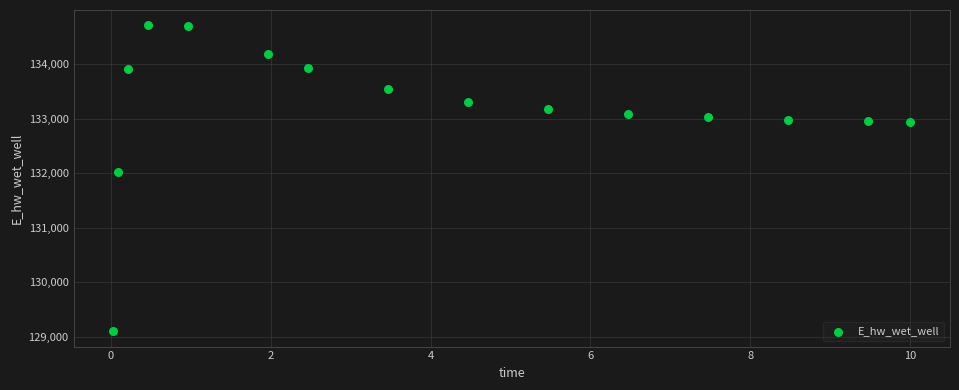

What Y value in the scatter plot is closest to 131906?

132028.7